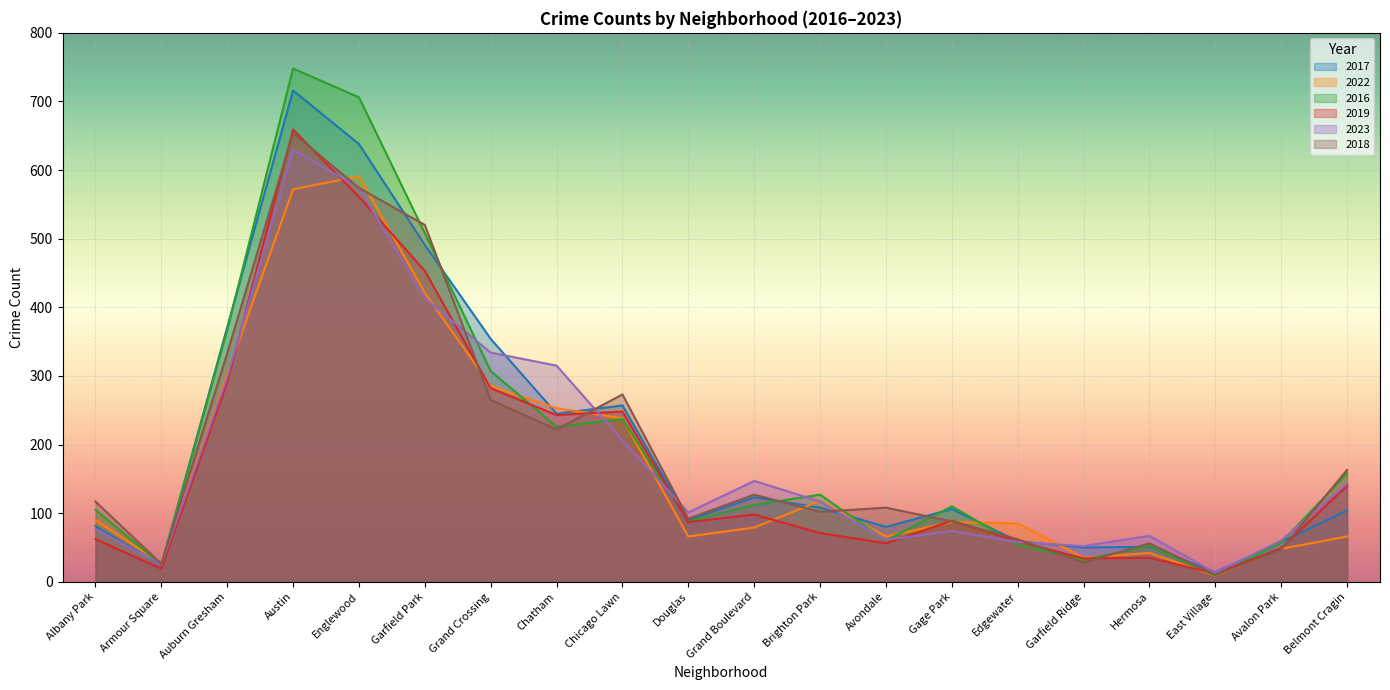

Is it true that 2019 equals 33 at Brighton Park?

False